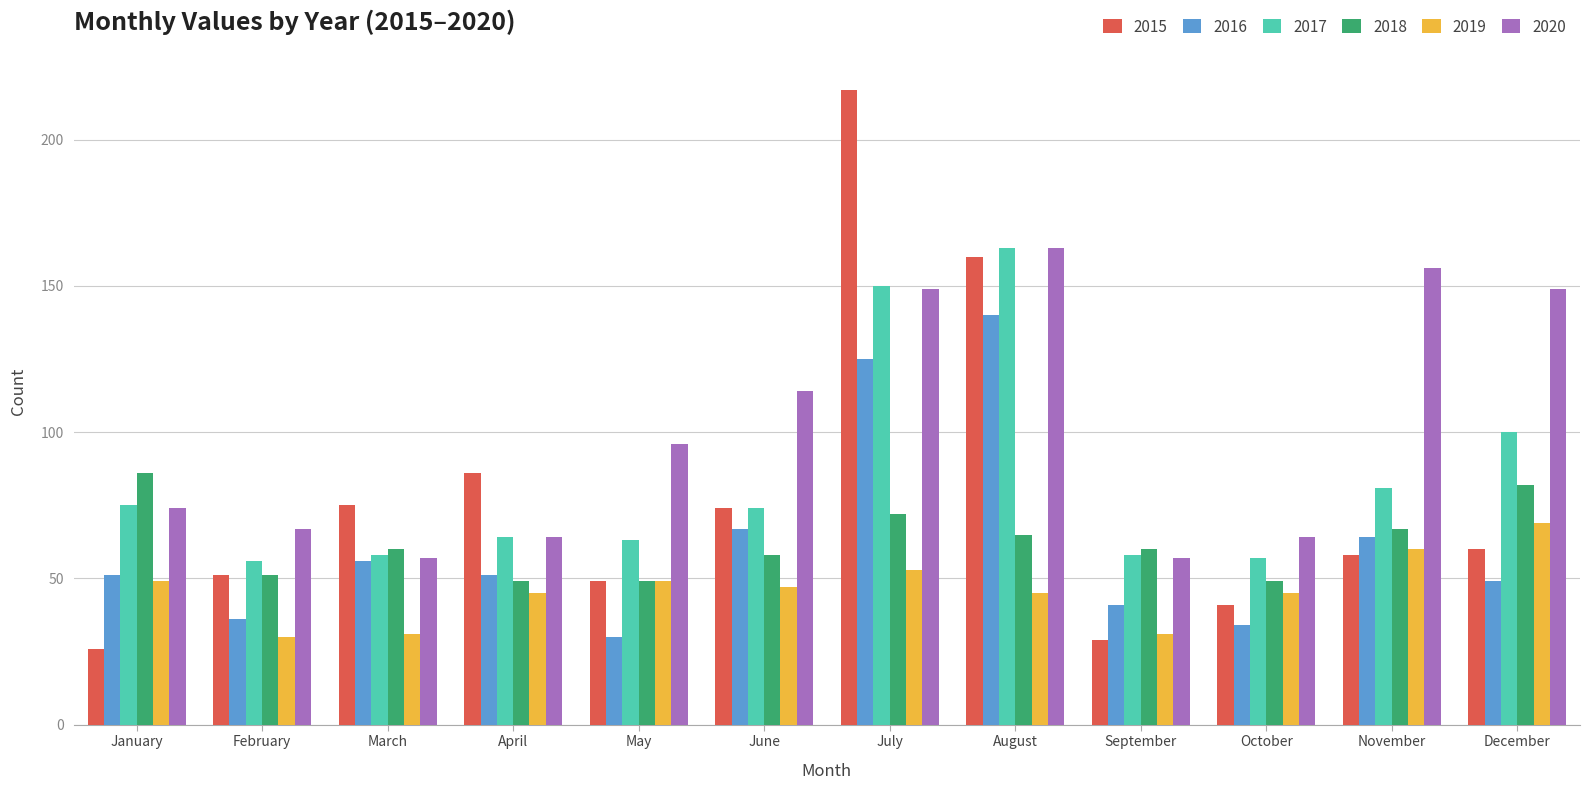

How many bars are there in each group?

6